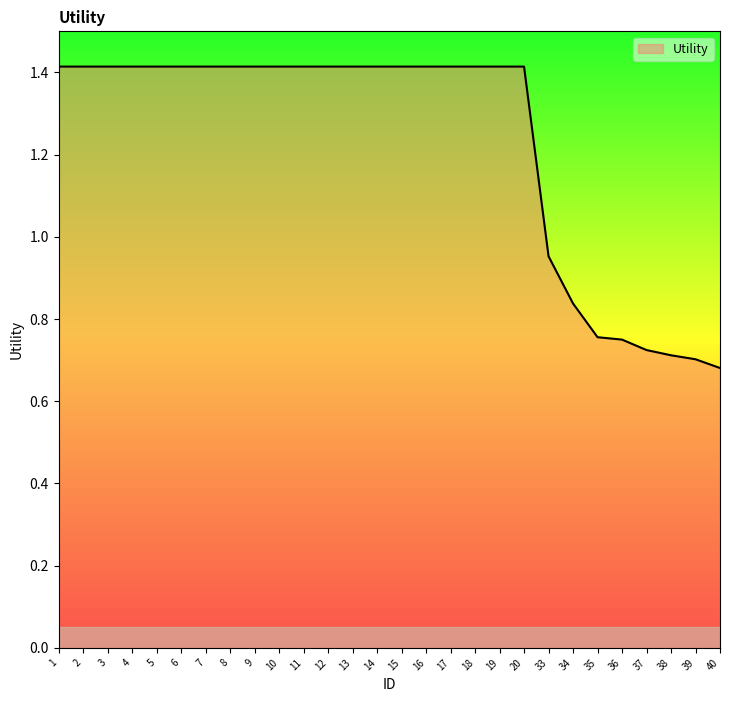

What is the maximum value shown in the chart?

1.4